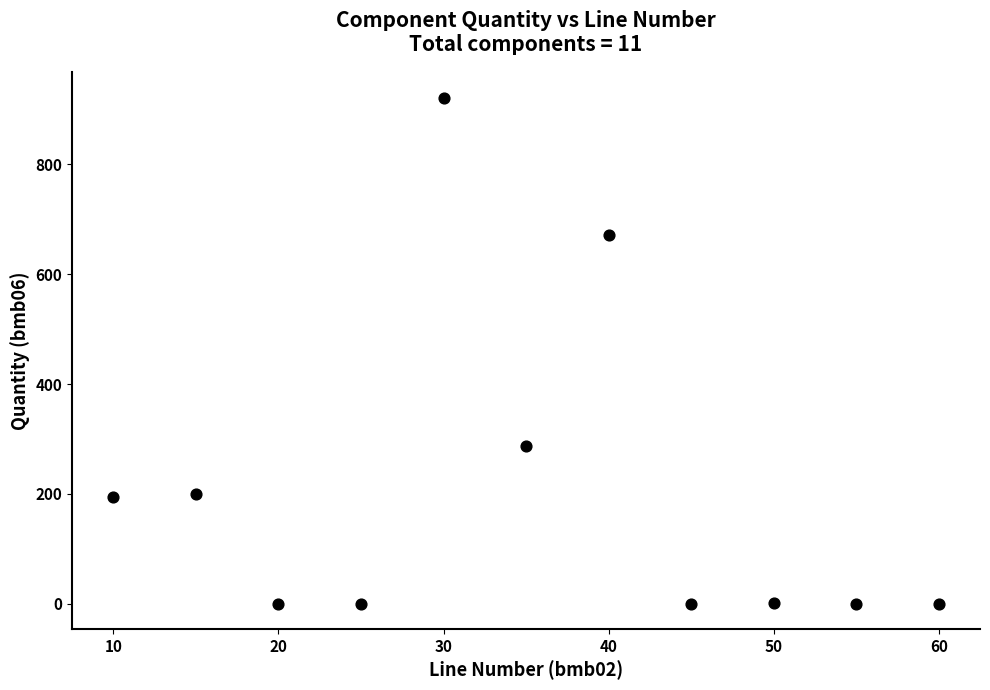

What is the range of Y values (max minus min)?

922.0